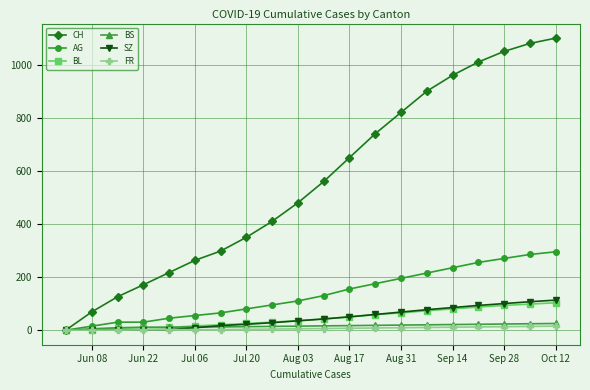

What are all the series names shown in the legend?

CH, AG, BL, BS, SZ, FR